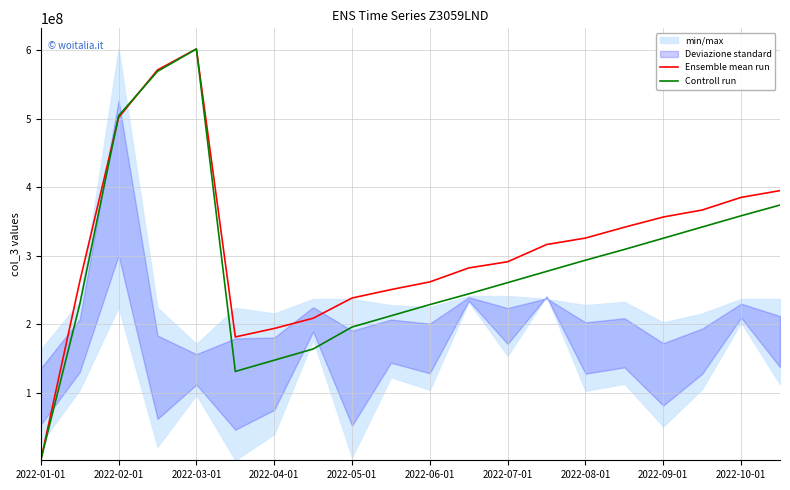

The value of Controll run at 2022-08-01 is 468278439.0. True or false?

False